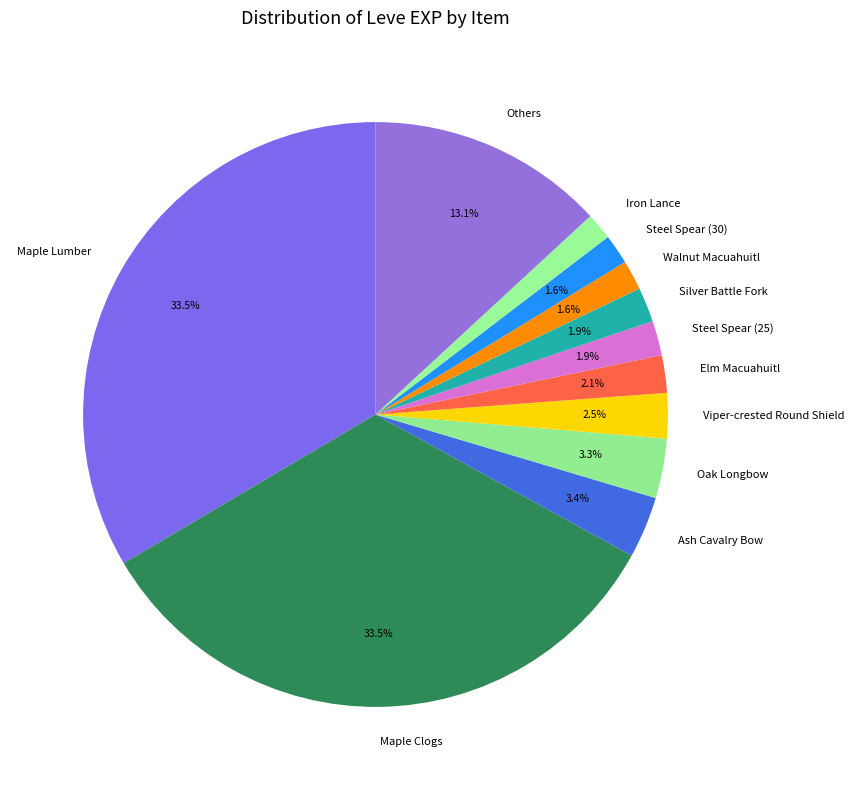

Does any single category account for the majority?

No